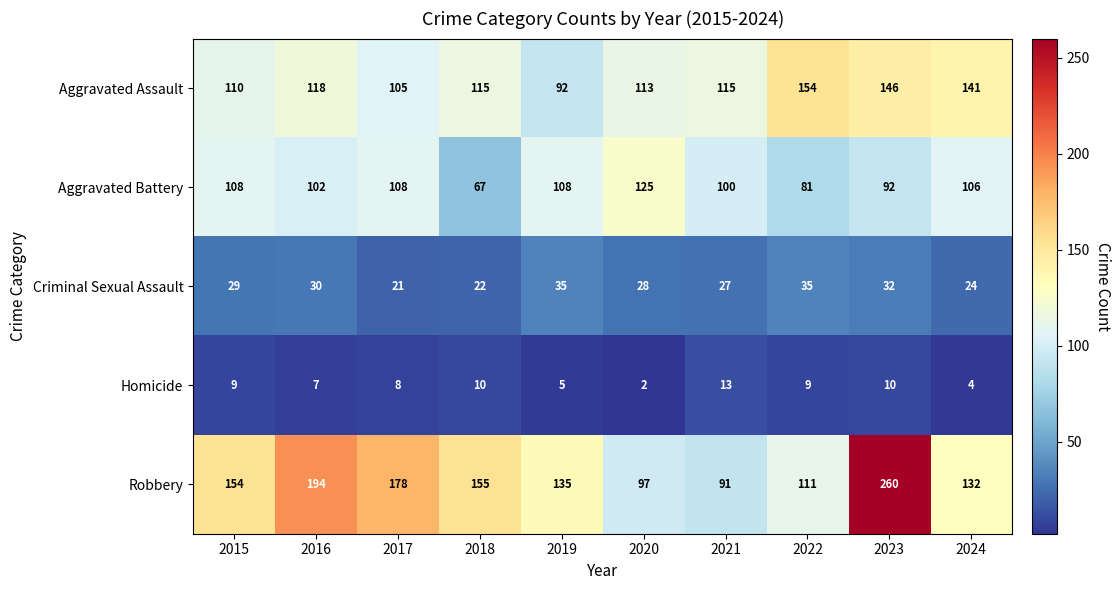

Between 2016 and 2019, which series saw the biggest shift?

Robbery